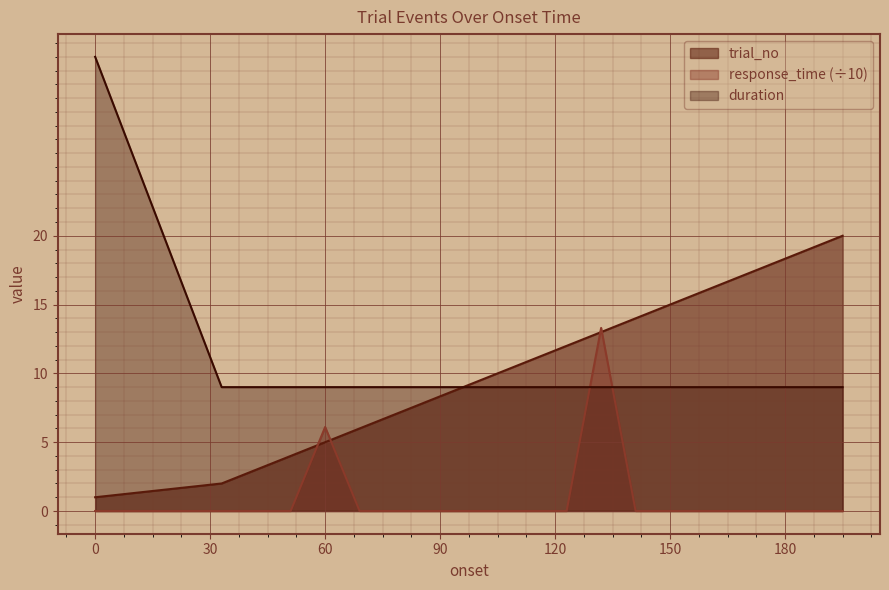

What is the total value across all series at 186?

28.0